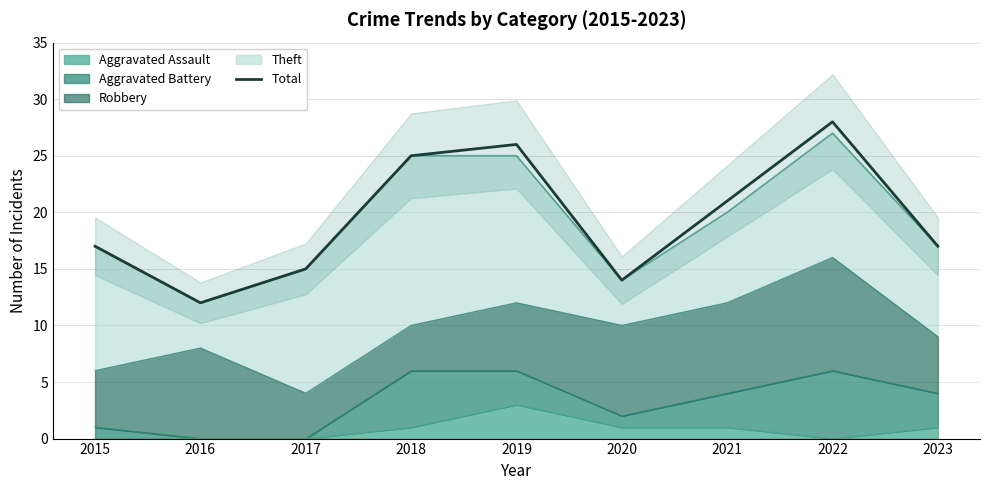

What is the value of the 9th point from the left?

17